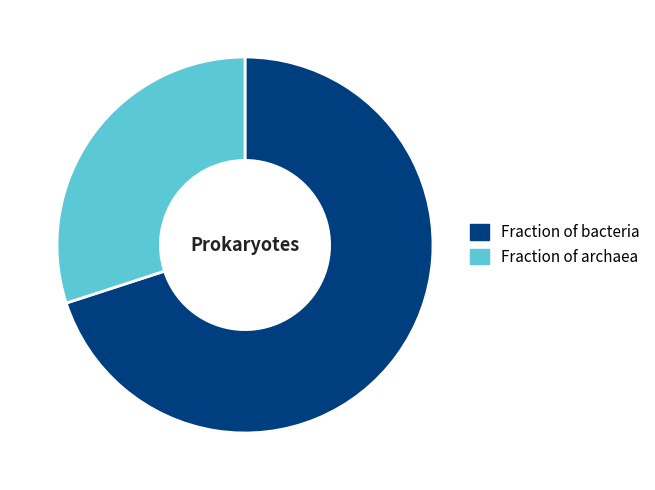

Rank the categories by value from highest to lowest.

Fraction of bacteria, Fraction of archaea